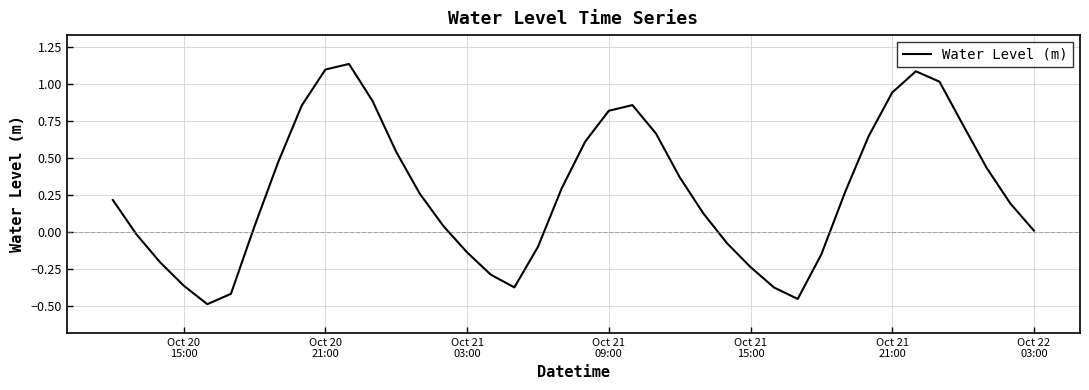

How many lines are shown in the chart?

1